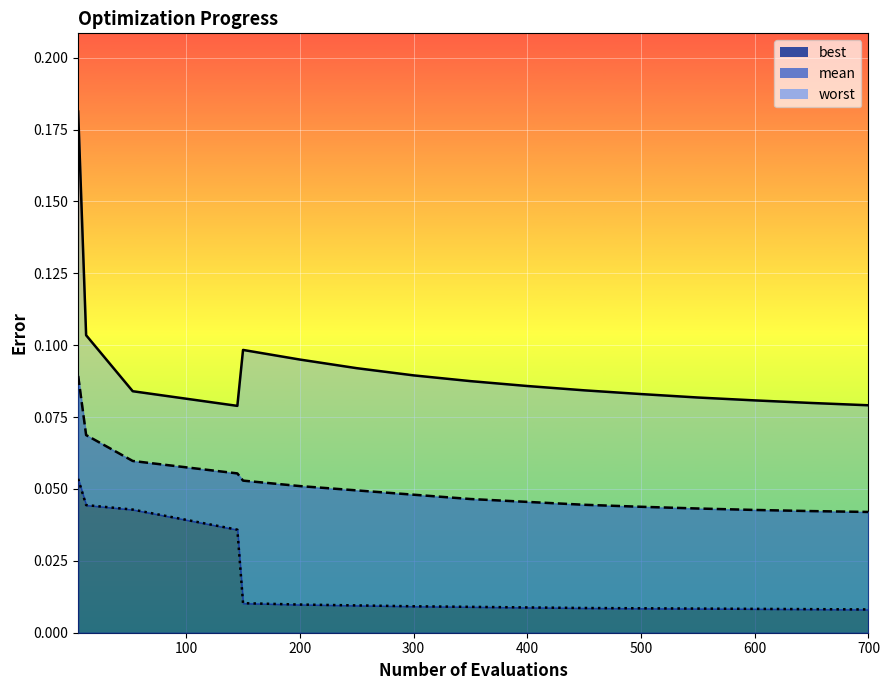

List the series in order of their peak value, highest first.

worst, mean, best